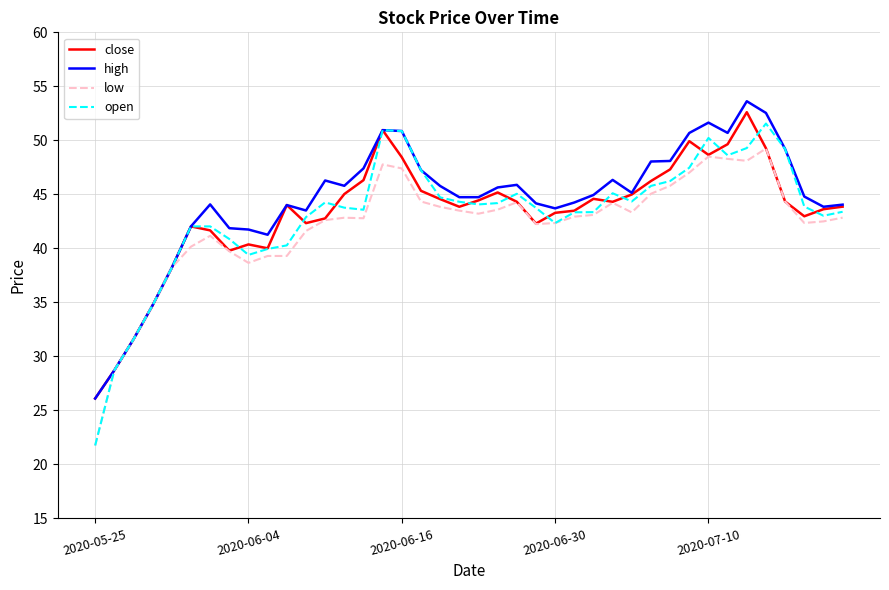

Which series has the largest range (max minus min)?

open